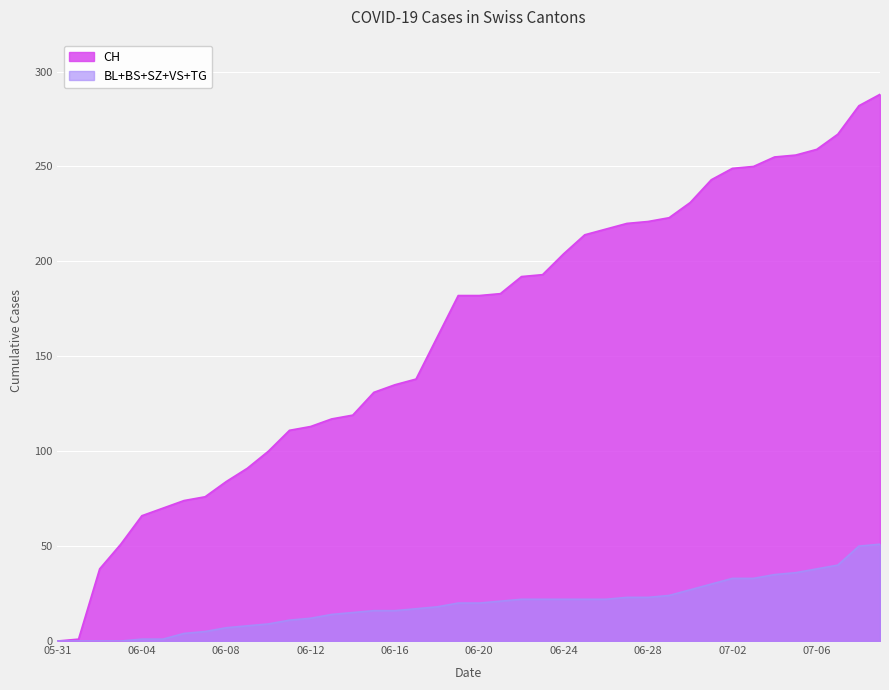

Rank the series by their maximum value, from highest to lowest.

CH, BL+BS+SZ+VS+TG